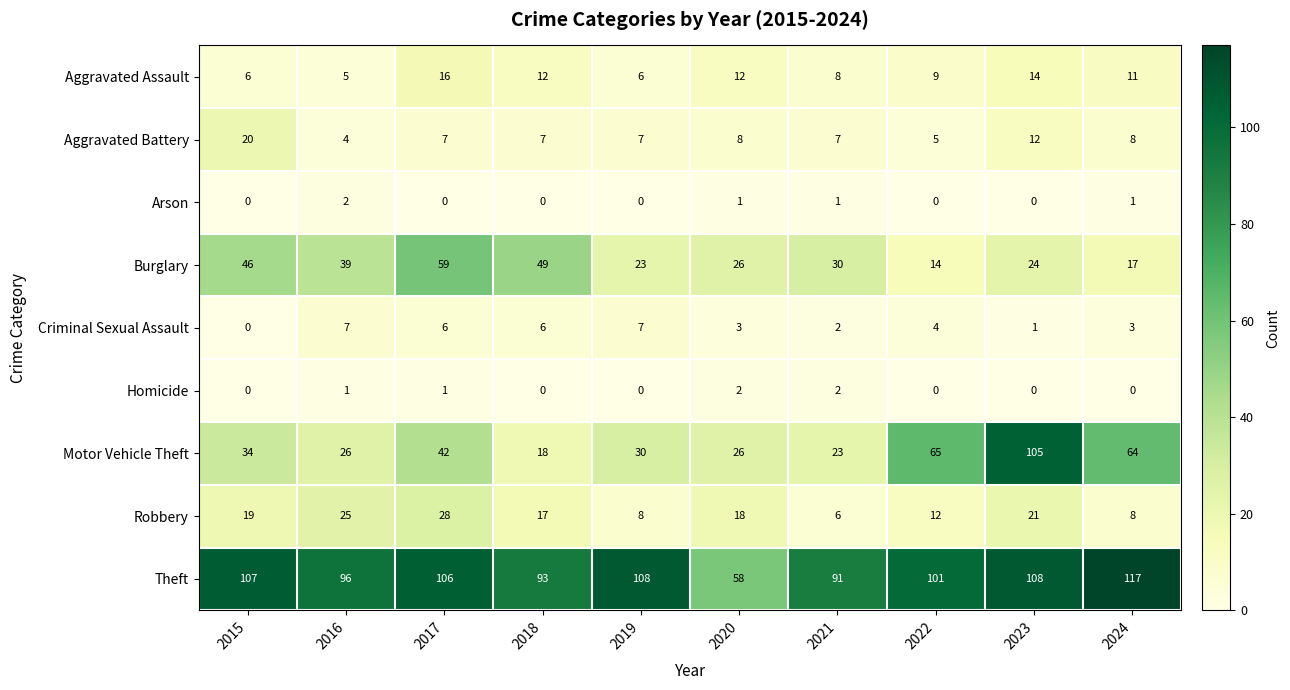

Which series has the largest range (max minus min)?

Motor Vehicle Theft